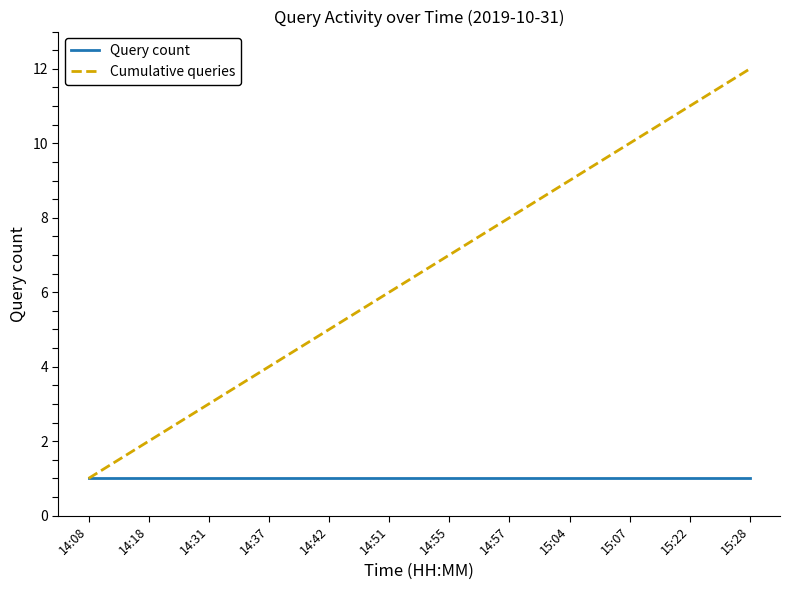

At 14:42, list the series in order from smallest to largest.

Query count, Cumulative queries